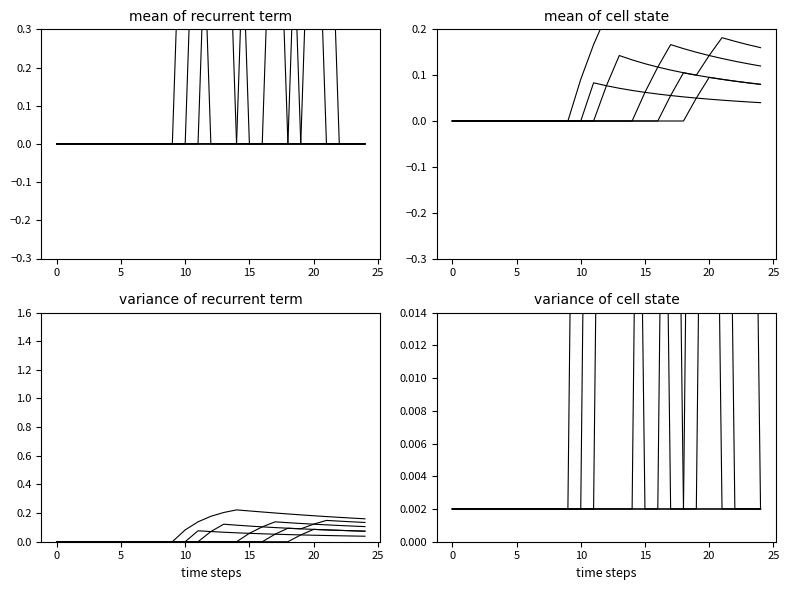

What is the spread (max minus min) of values at 24?

0.1